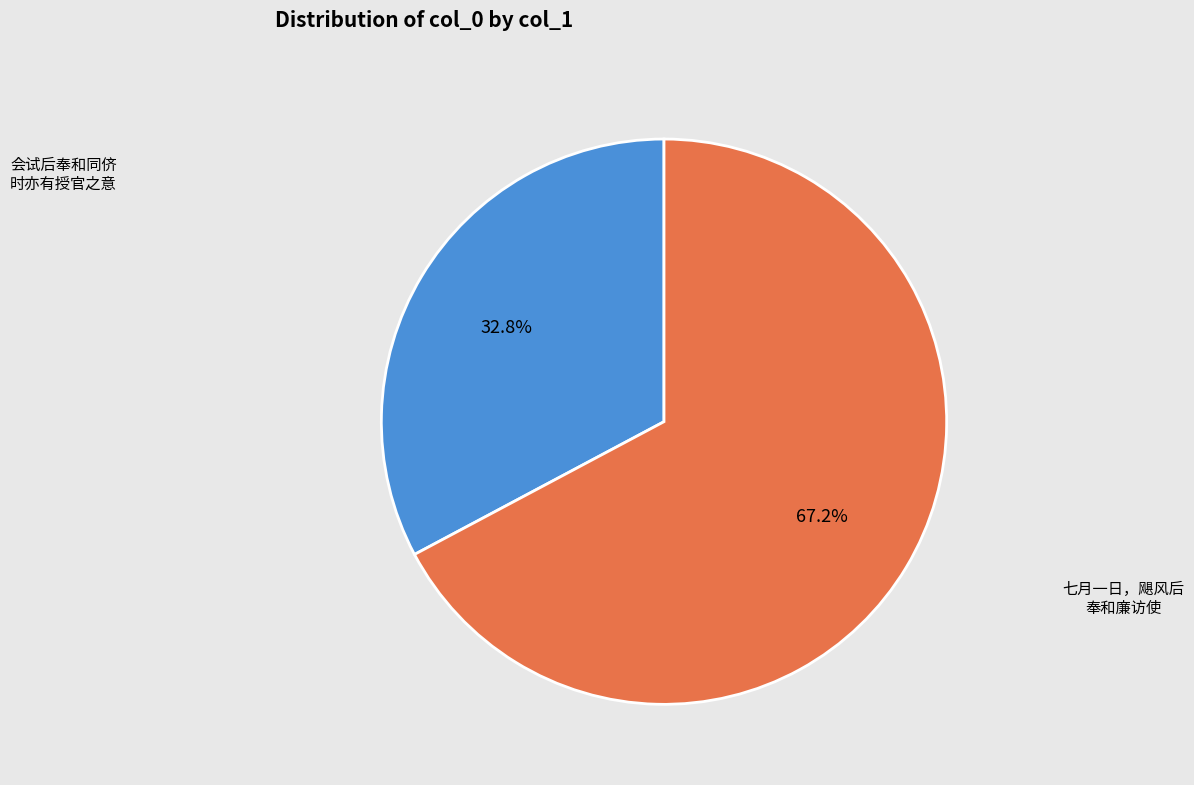

Is there a majority slice in this chart?

Yes